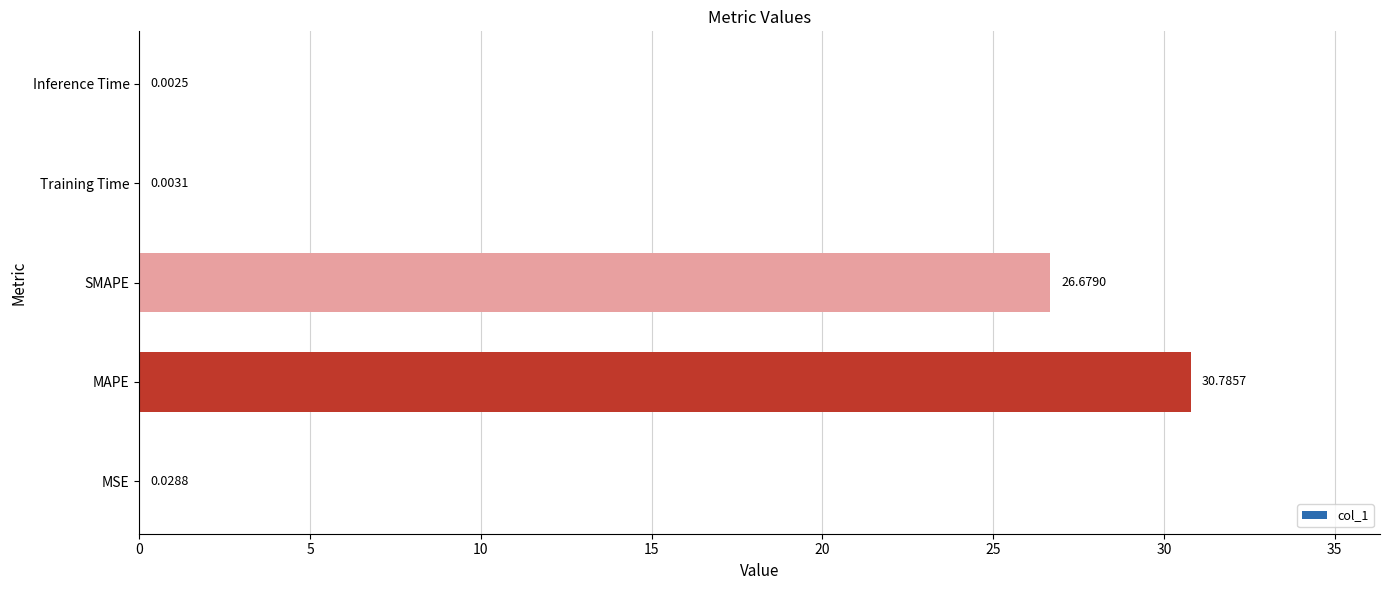

What is the sum of the values at MSE and SMAPE?

26.7